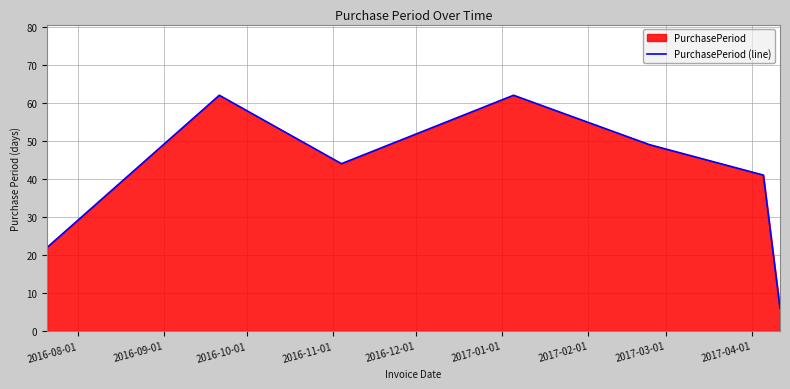

What is the sum of all values?

286